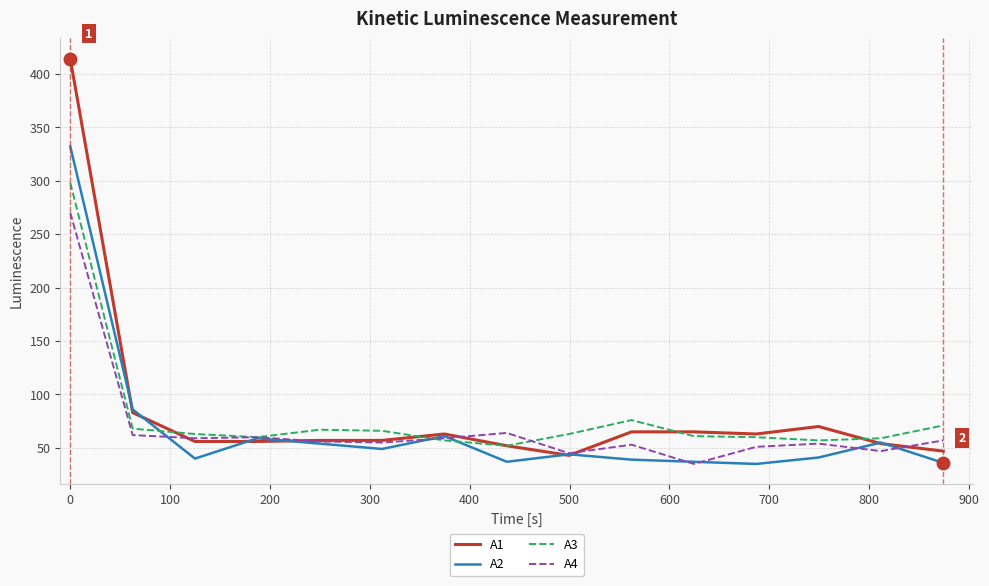

Which series has the largest range (max minus min)?

A1